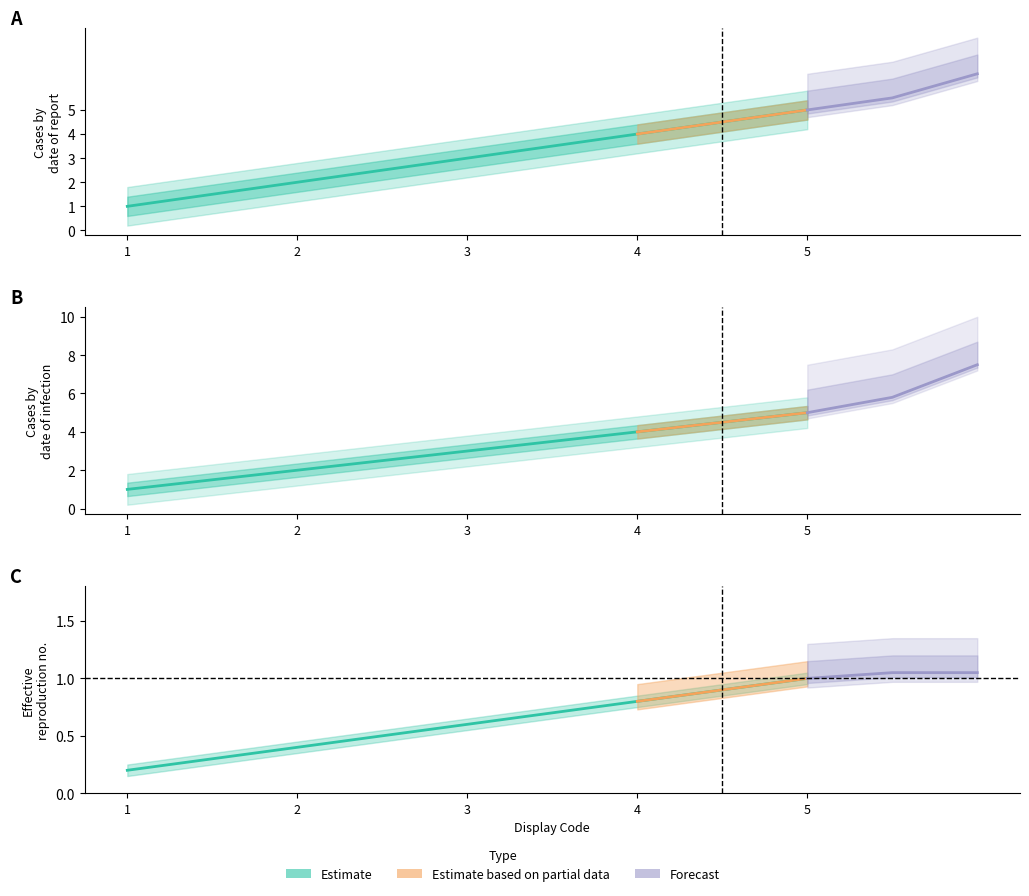

Is it true that the value at 1 is 1?

True